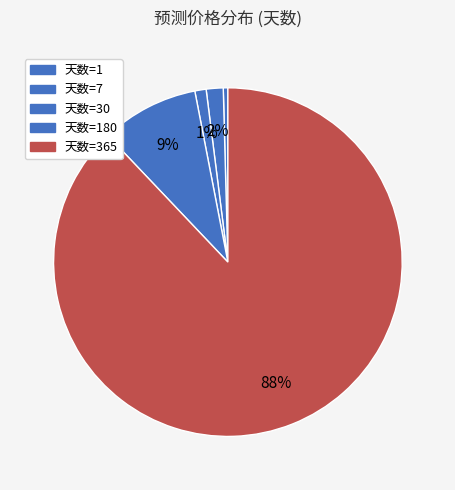

Count the number of slices in the pie.

5